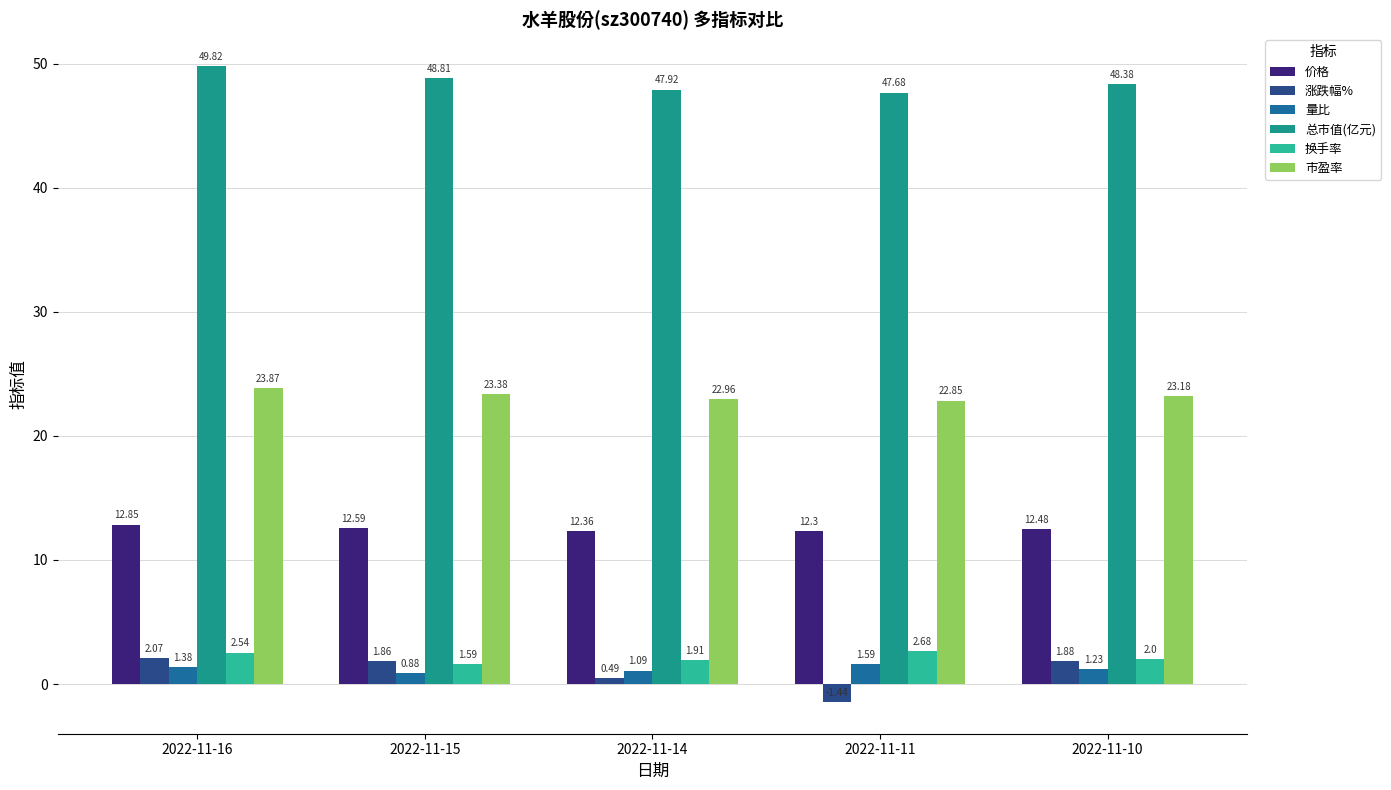

How many values in the 总市值(亿元) series exceed 48?

3